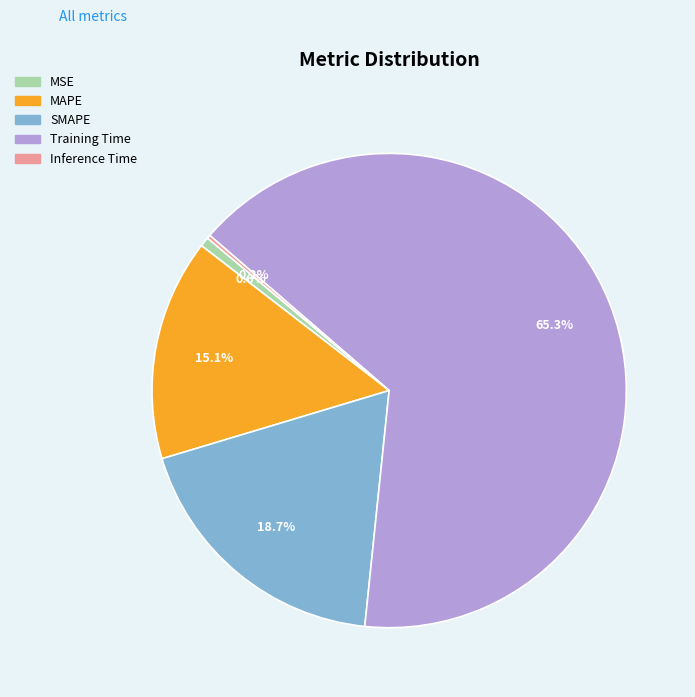

Which slice is the largest?

Training Time